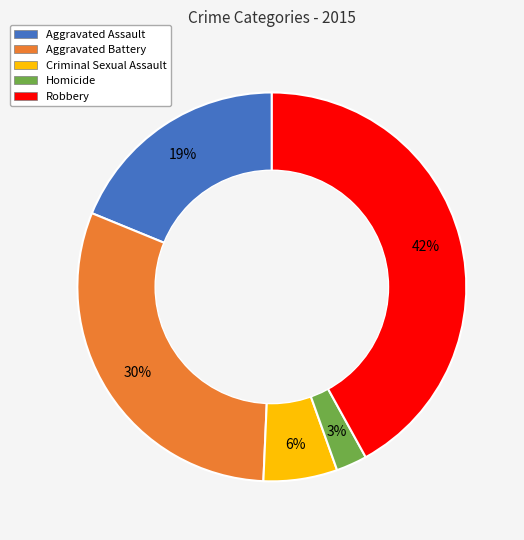

Between Criminal Sexual Assault and Robbery, which is larger?

Robbery